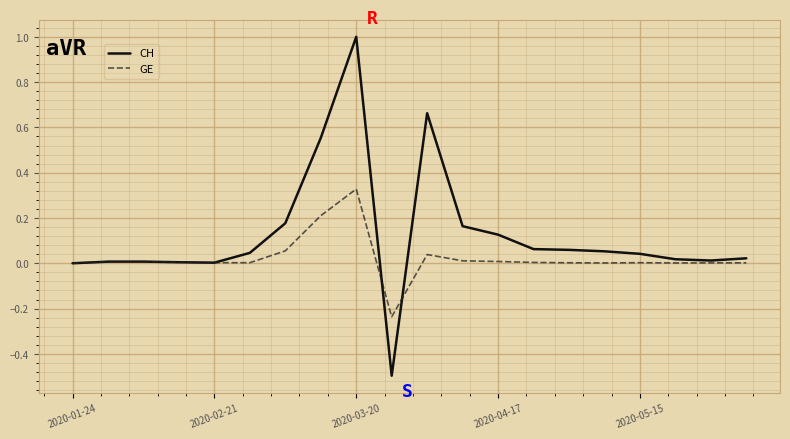

Which series has the widest spread of values?

CH